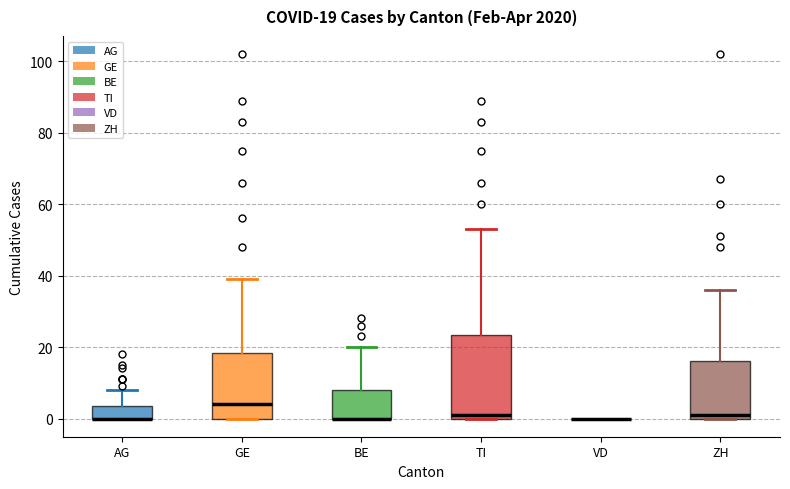

Which box is the tallest, from its lower edge to its upper edge?

TI